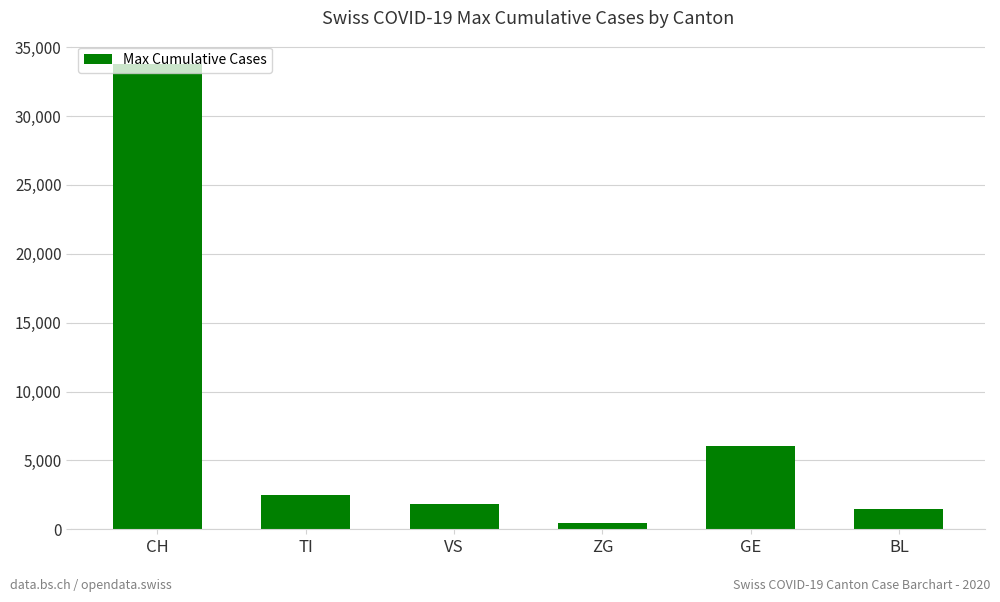

List the labels in order of value, smallest first.

ZG, BL, VS, TI, GE, CH